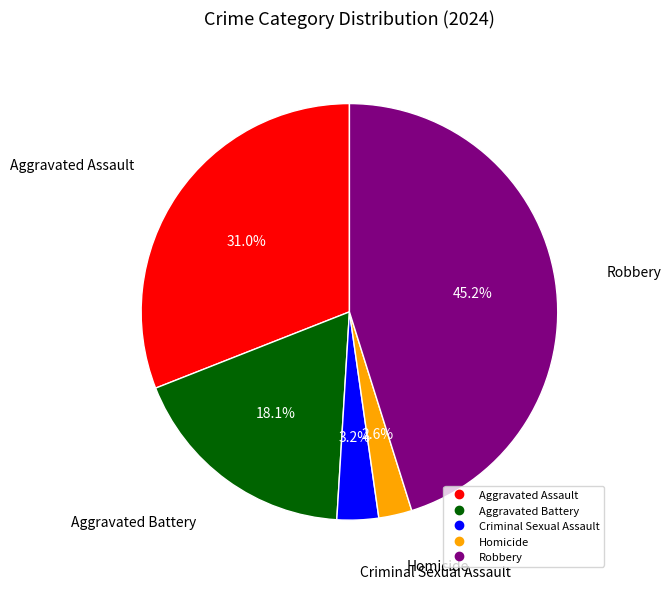

Is there a majority slice in this chart?

No